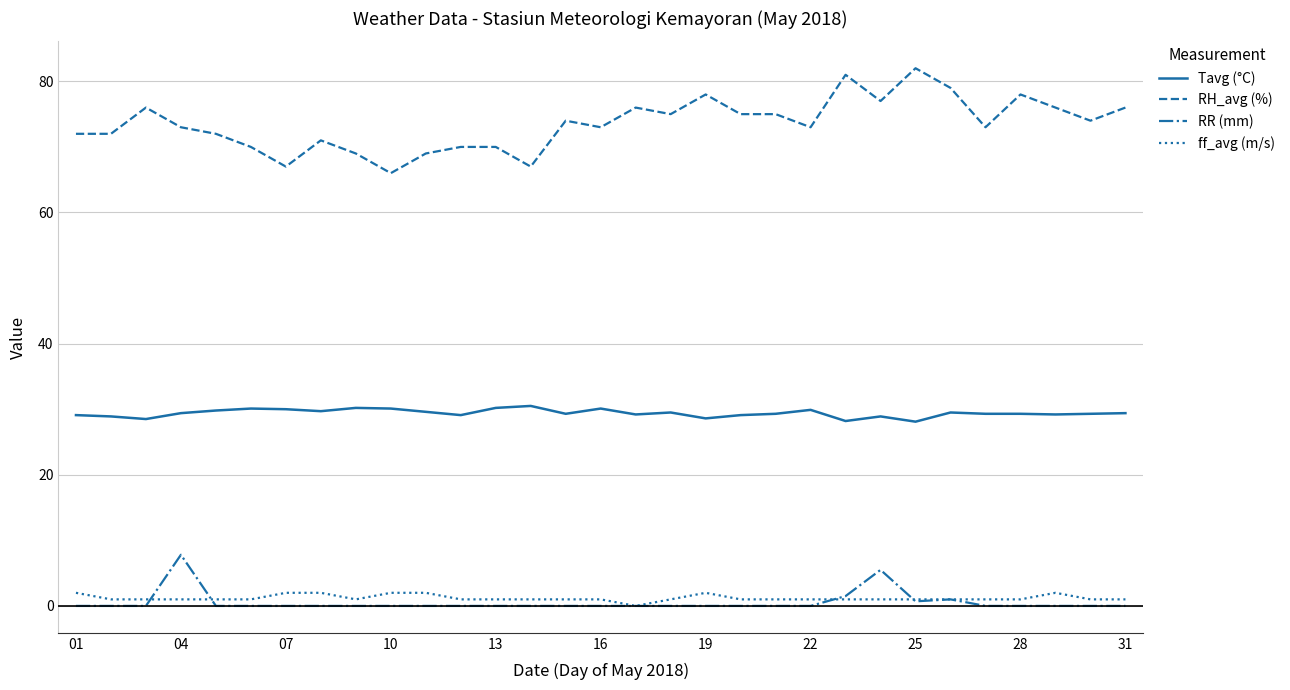

True or false: RR (mm) and RH_avg (%) intersect in this chart.

False